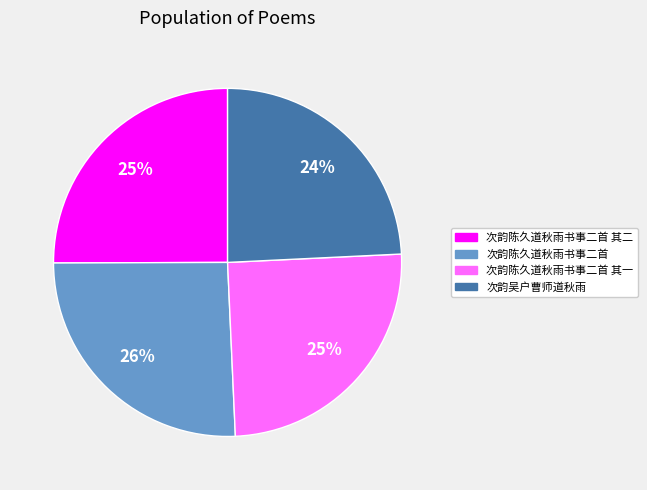

To the nearest percent, what is the combined percentage of 次韵吴户曹师道秋雨 and 次韵陈久道秋雨书事二首?

50%